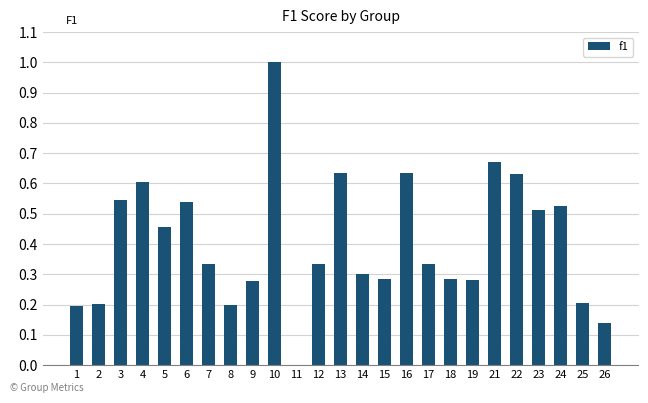

The chart shows a value of 0.6 at 4. True or false?

True